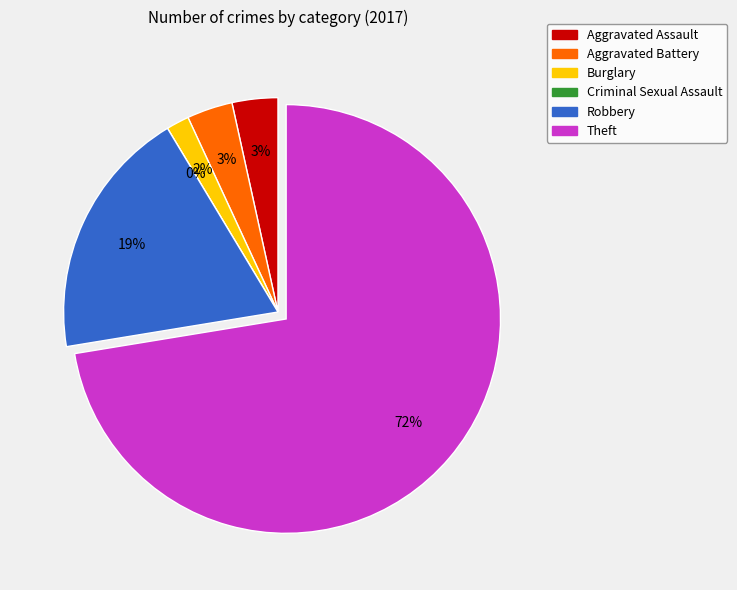

How many slices are in this pie chart?

6